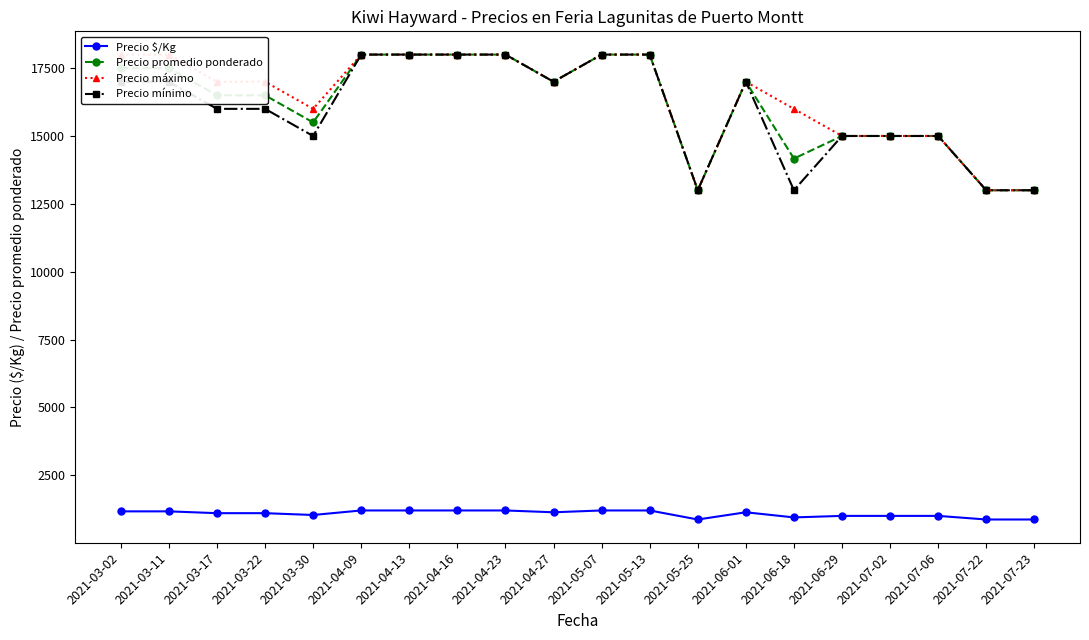

Does the chart display data point markers on the line(s)?

Yes